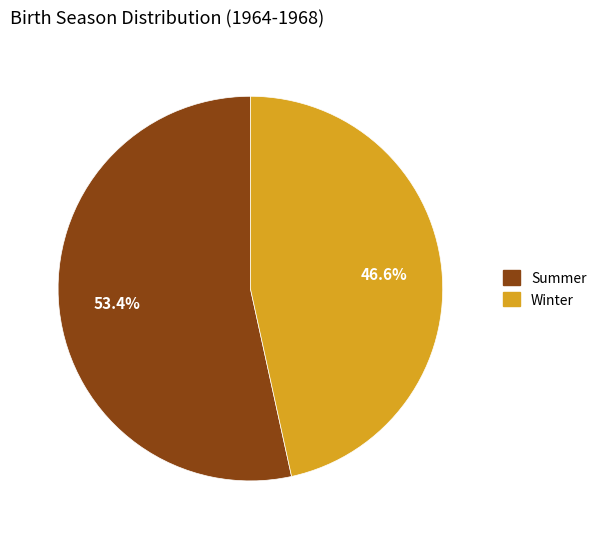

How many segments does this pie chart have?

2